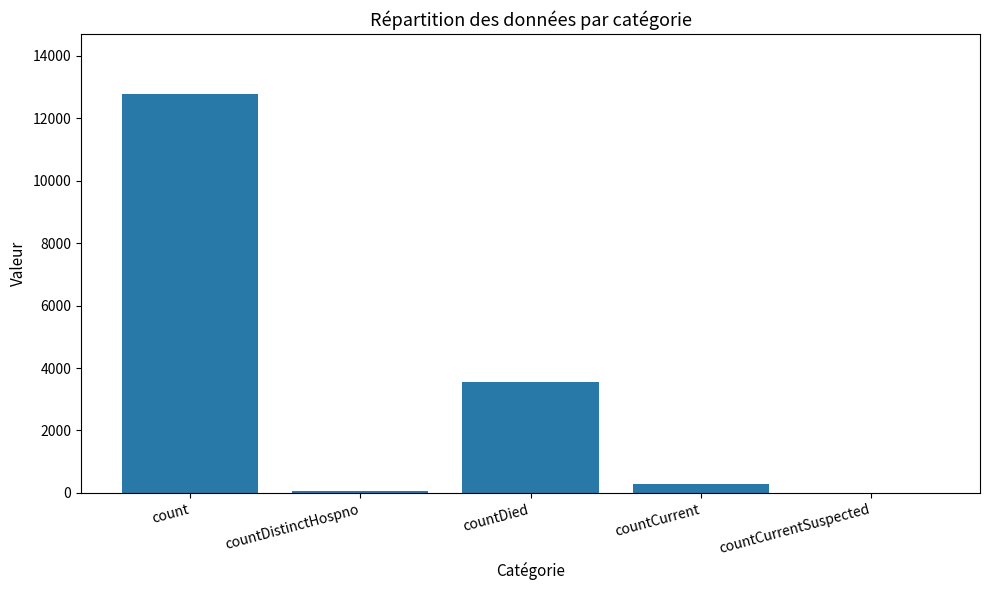

Are the bars horizontal?

No